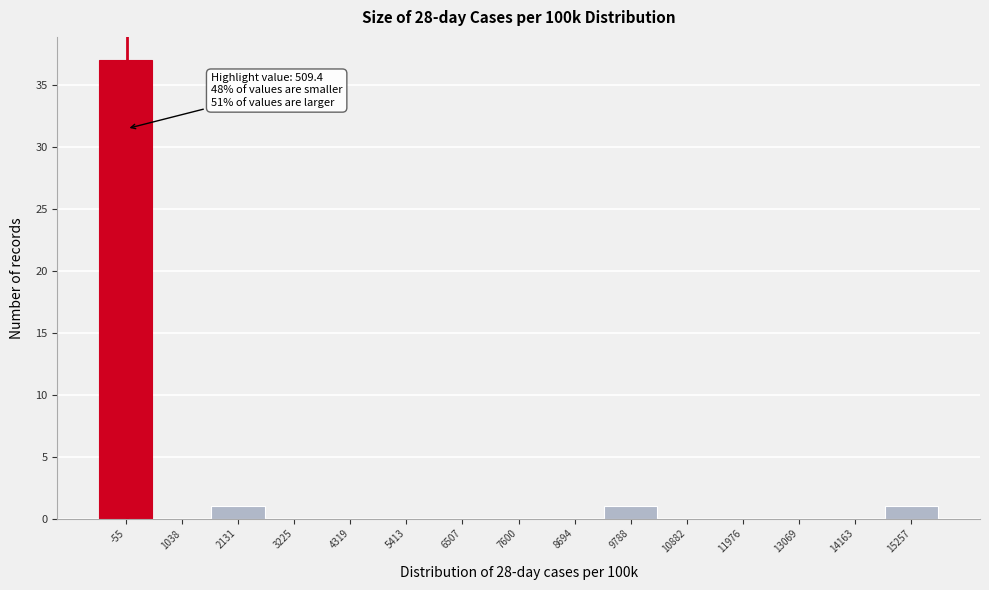

Reading right to left, extract all data points from this chart.

15257=1	14163=0	13069=0	11976=0	10882=0	9788=1	8694=0	7600=0	6507=0	5413=0	4319=0	3225=0	2131=1	1038=0	-55=37